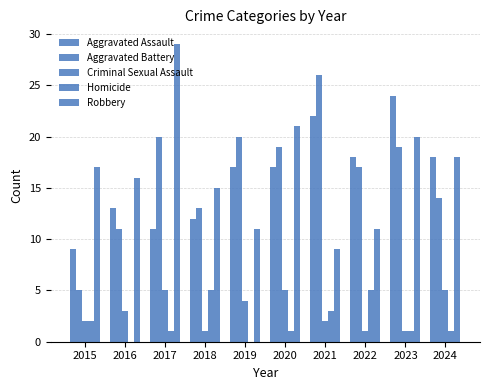

How many groups of bars are there?

10